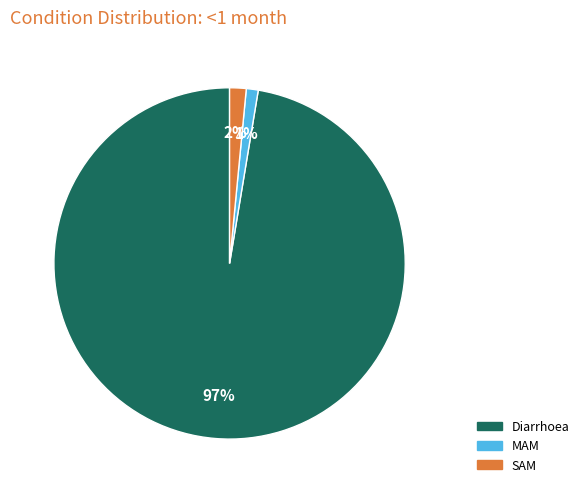

How many slices are in this pie chart?

3